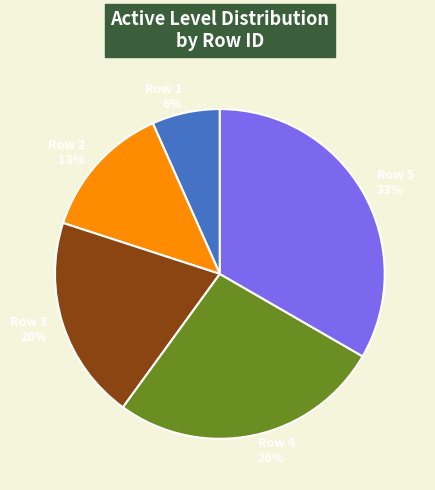

Is it true that 3 is 6% of the pie?

False